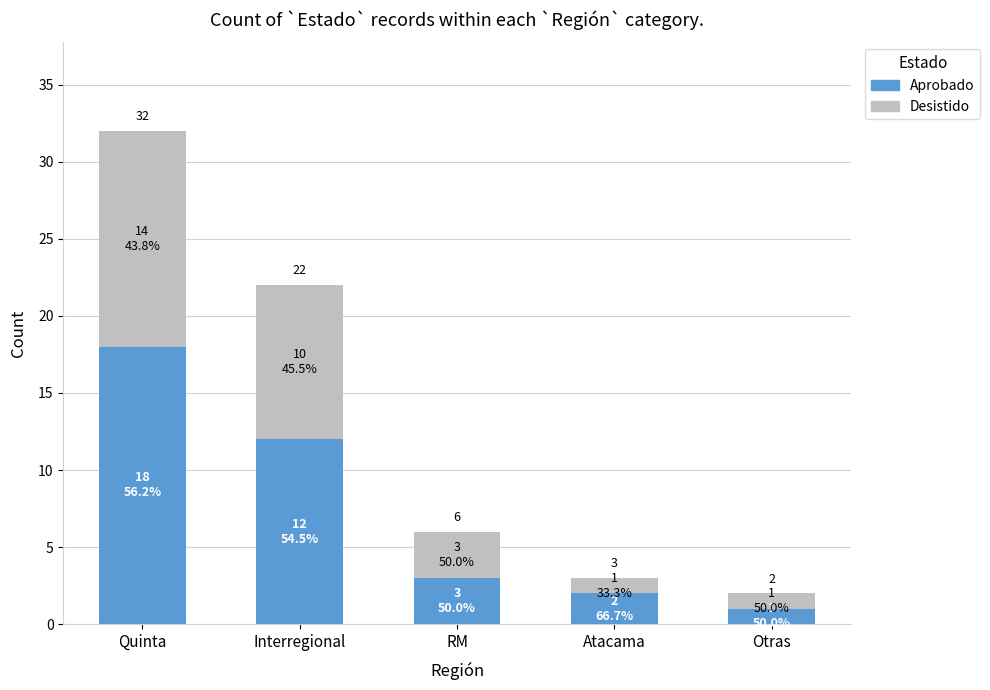

Does the chart contain any negative values?

No